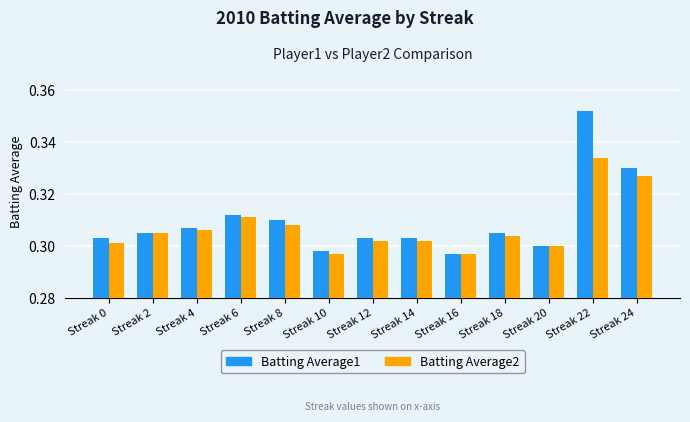

What is the total value across all series at Streak 8?

0.6